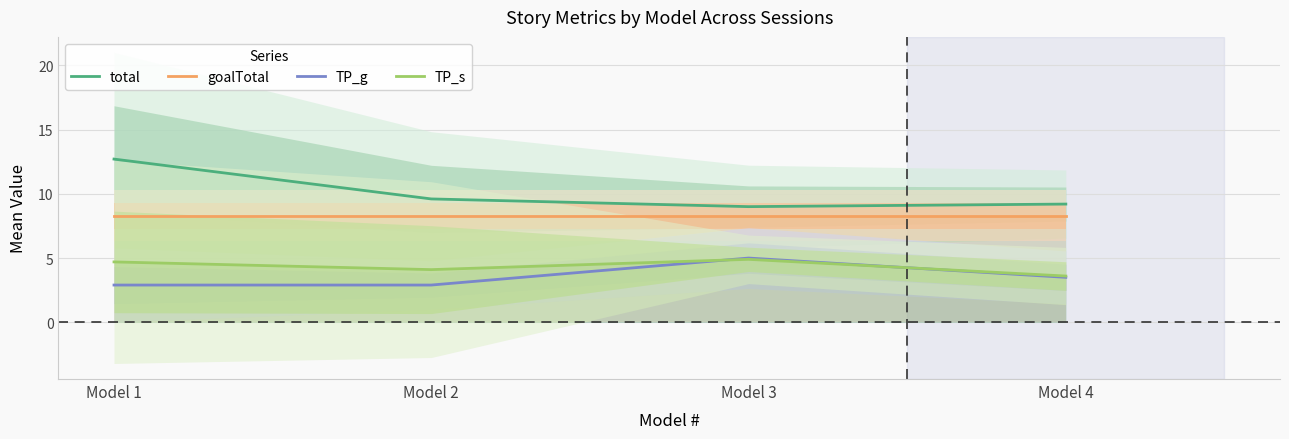

Is the value of goalTotal at Model 1 greater than the value of total at Model 3?

No